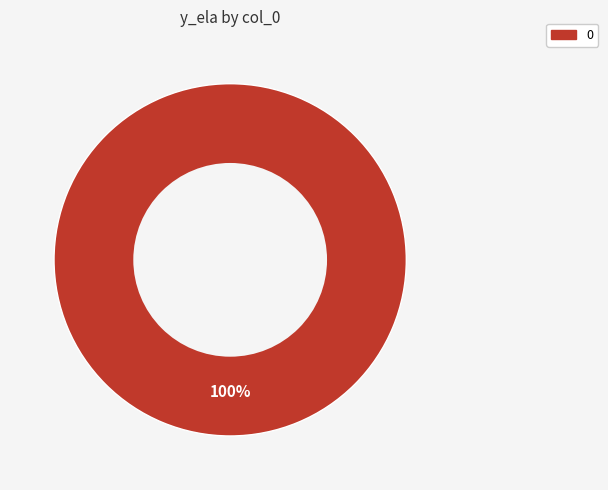

To the nearest percent, what percentage of the pie is 0?

100%